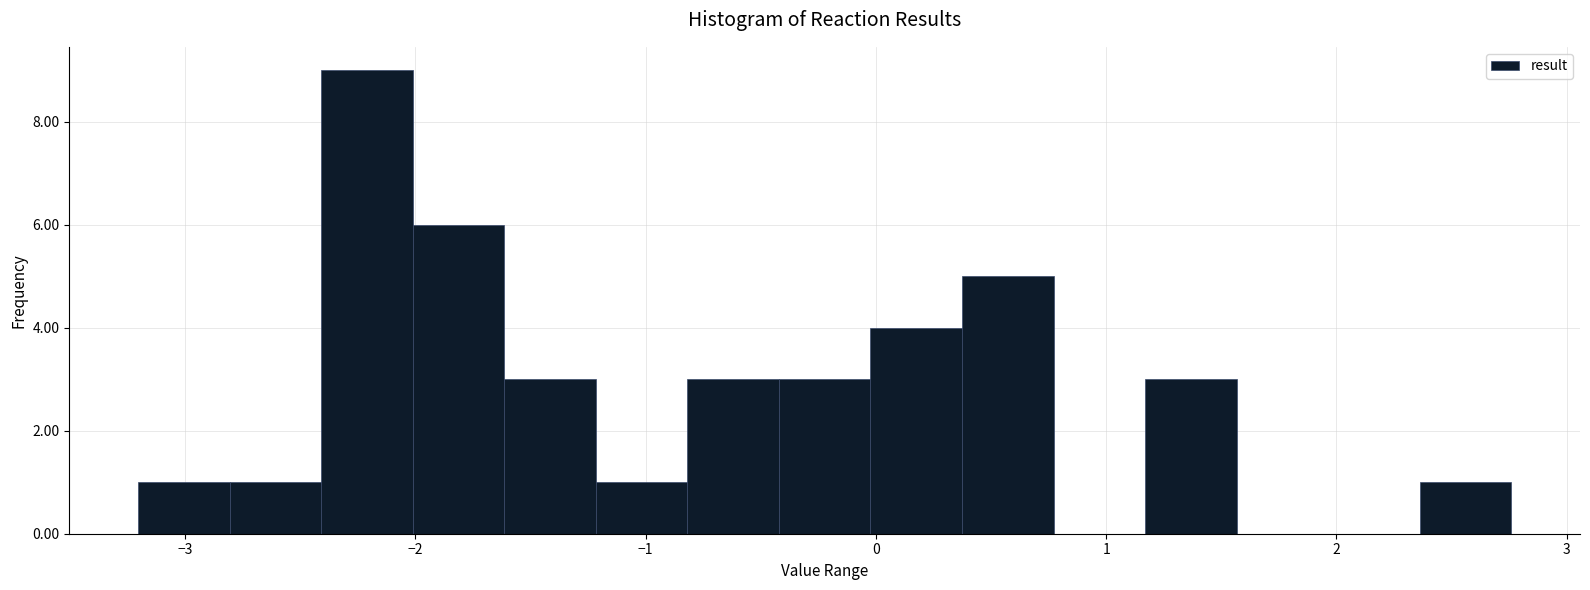

Around what value on the x-axis is the tallest bar? Give the approximate position of its centre, as read against the axis.

-2.2